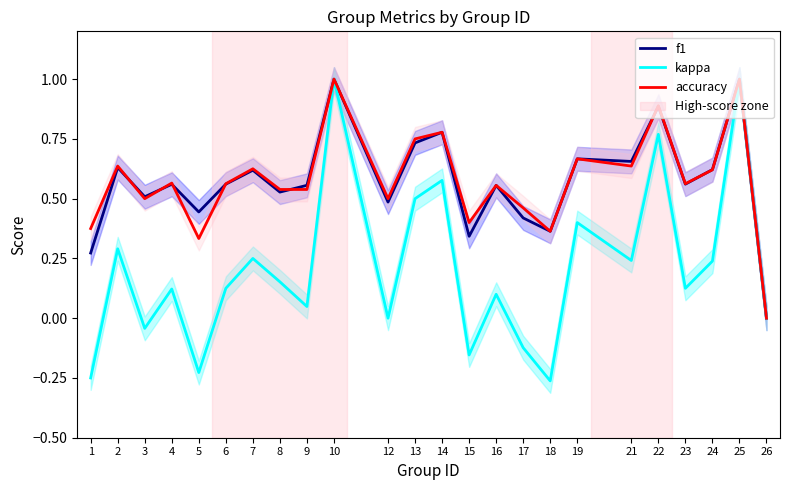

What is the average value of the accuracy series?

0.6